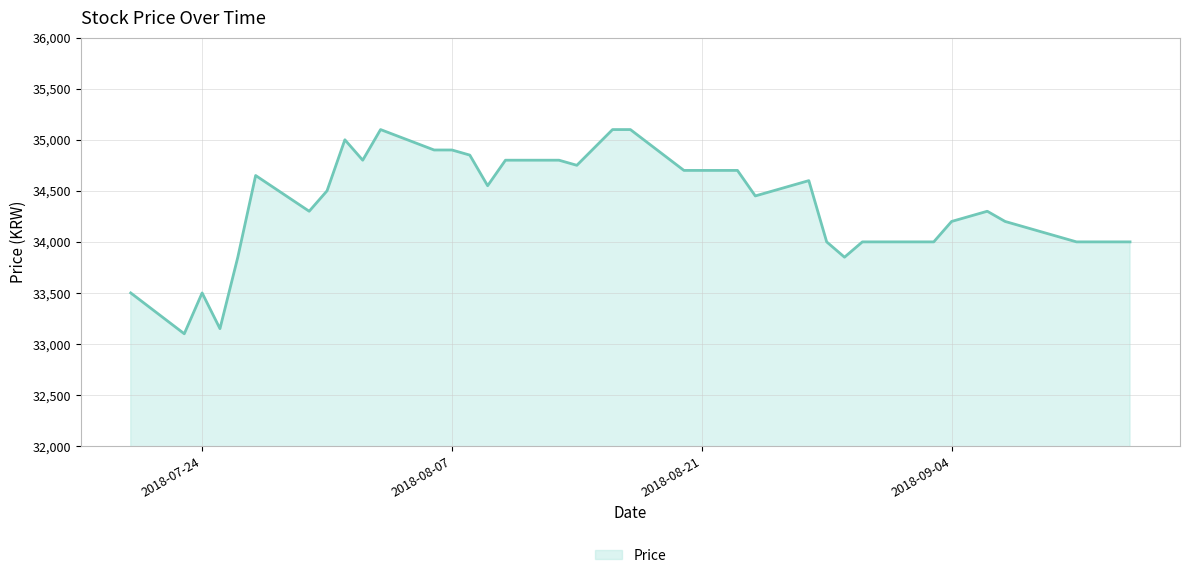

What is the difference between the maximum and minimum values?

2000